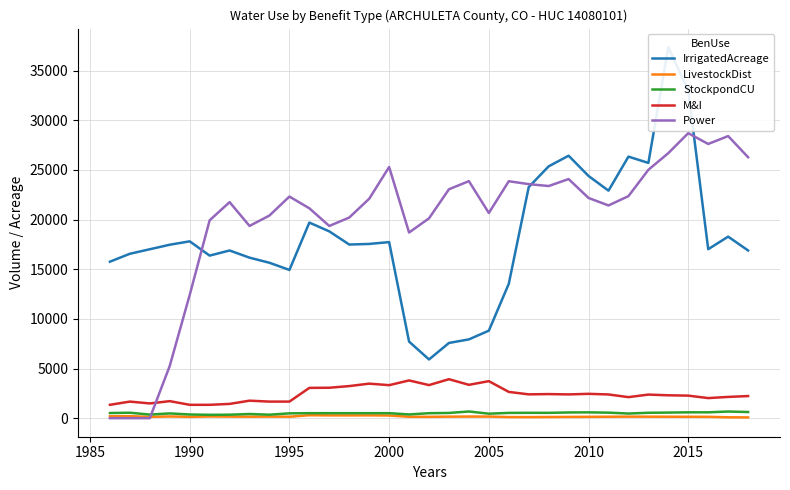

Which series has the widest spread of values?

IrrigatedAcreage